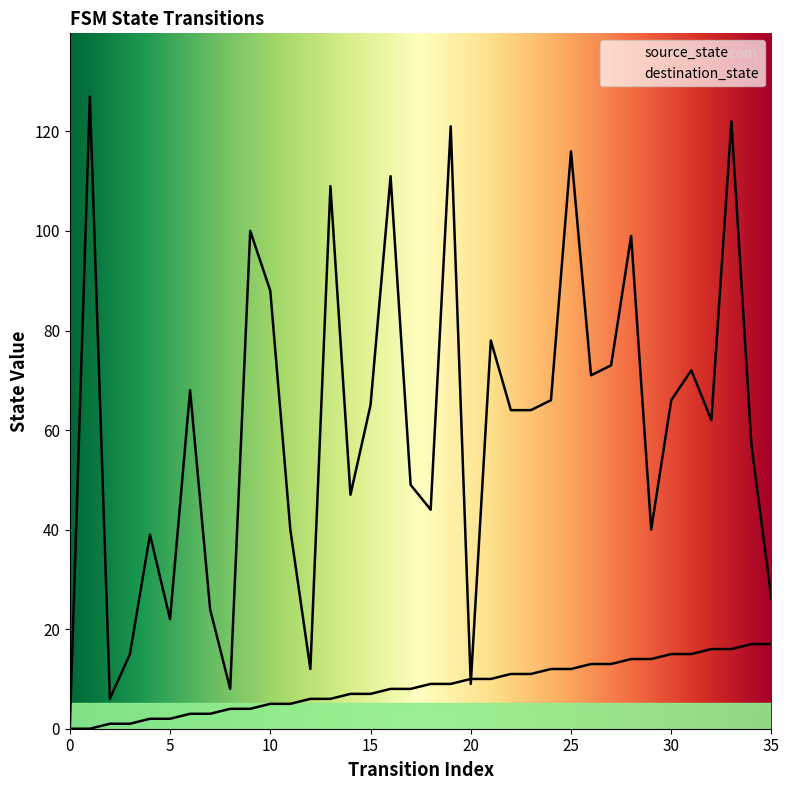

How many values in source_state are above zero?

34